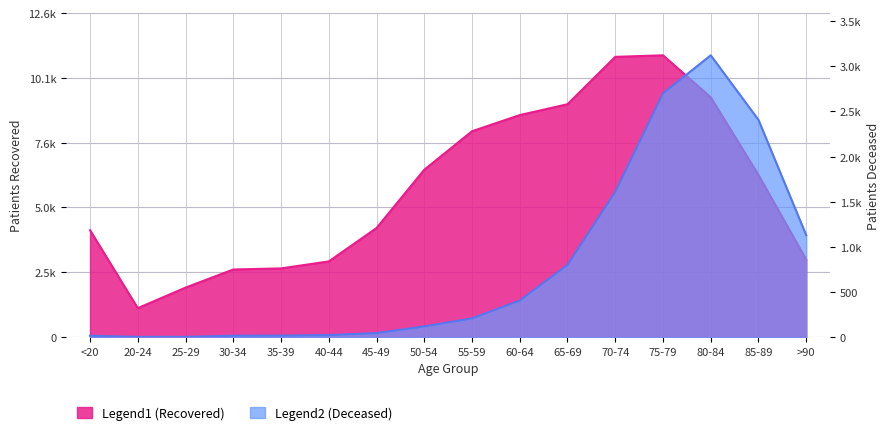

How many lines are shown in the chart?

2